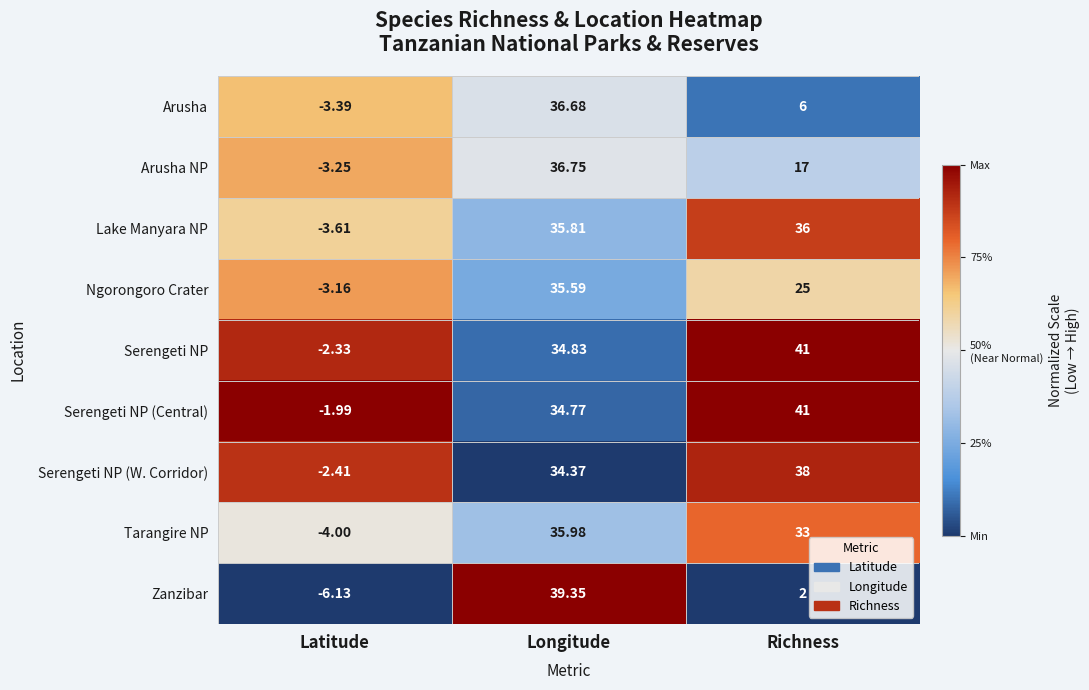

Which series has the largest range (max minus min)?

Zanzibar